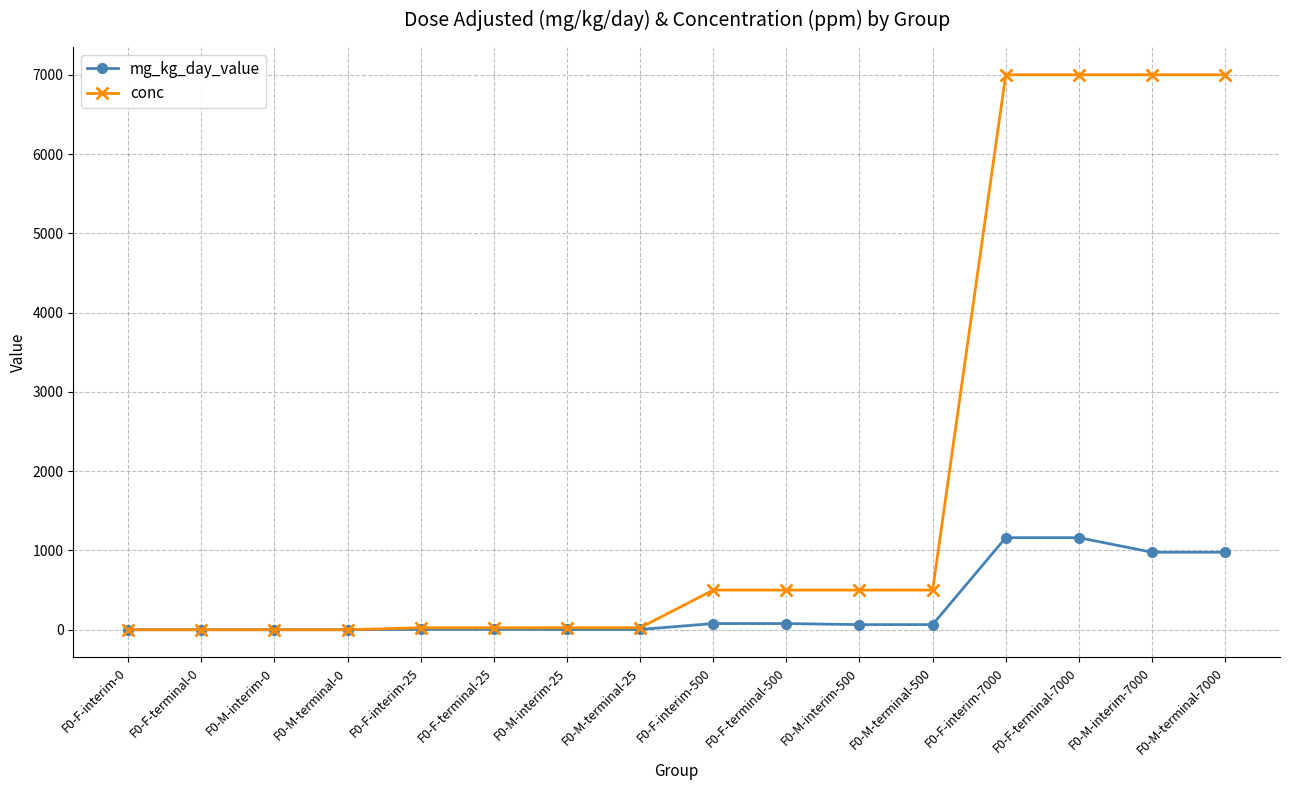

What is the average value of the mg_kg_day_value series?

286.0